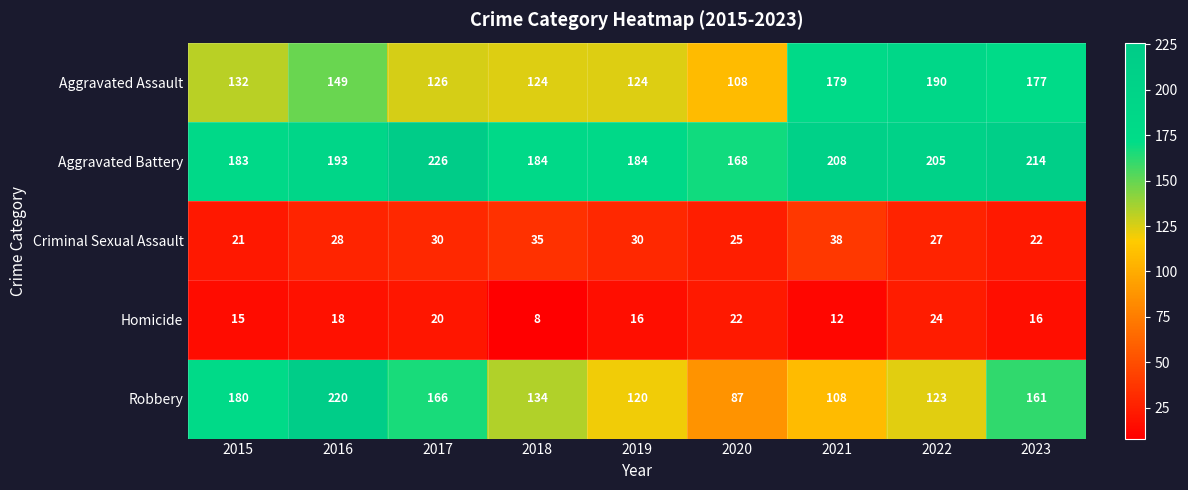

What is the greatest value displayed?

226